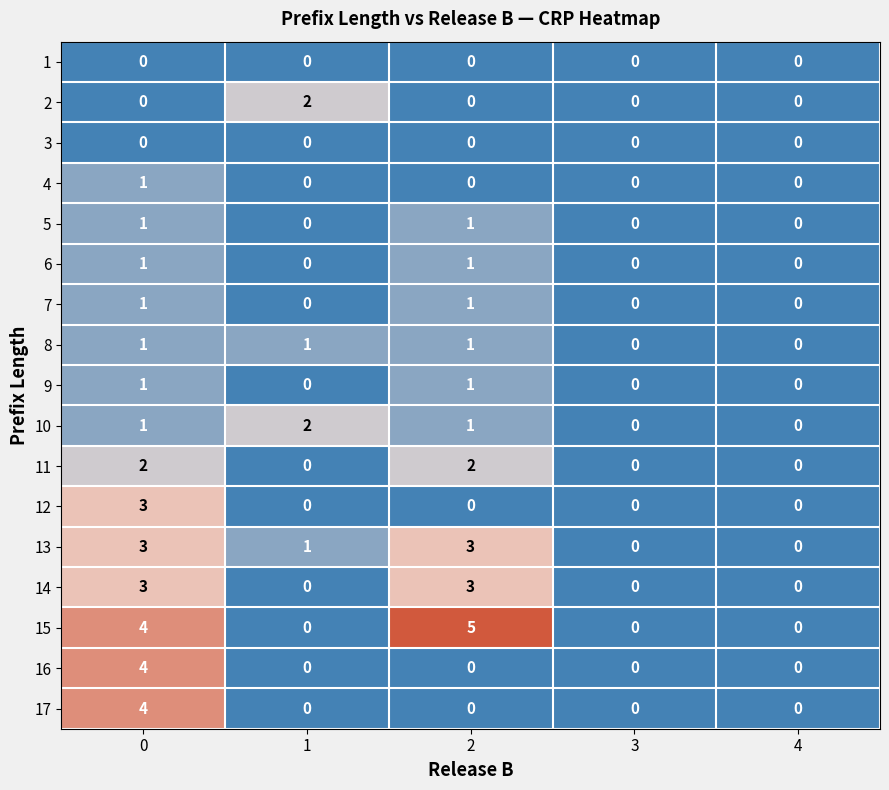

Between 1 and 2, which series saw the biggest shift?

15